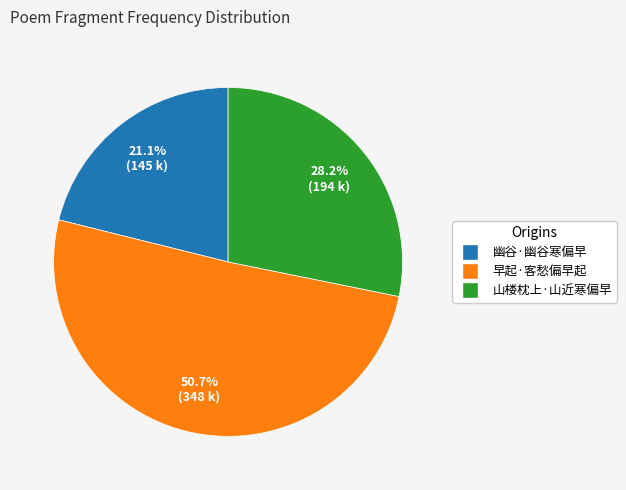

Rank the categories by value from lowest to highest.

幽谷·幽谷寒偏早, 山楼枕上·山近寒偏早, 早起·客愁偏早起